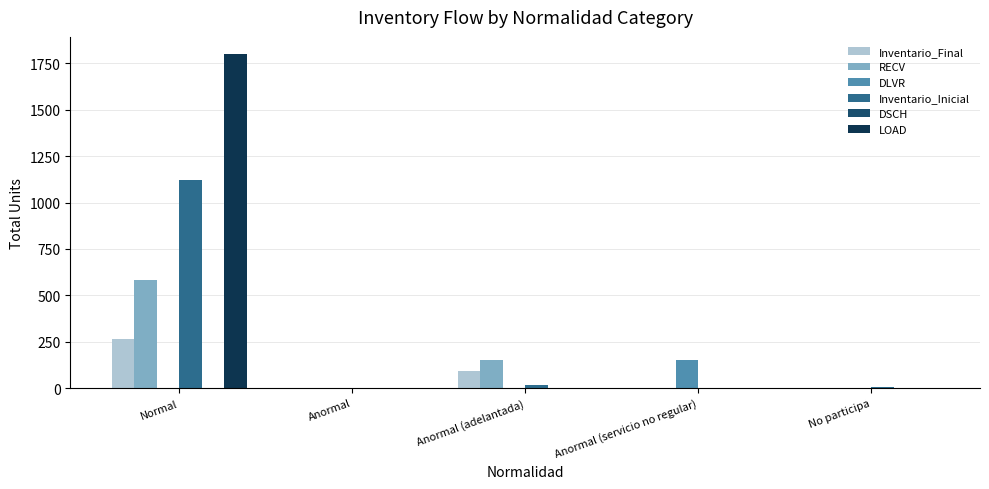

At which category is the sum across all series the highest?

Normal